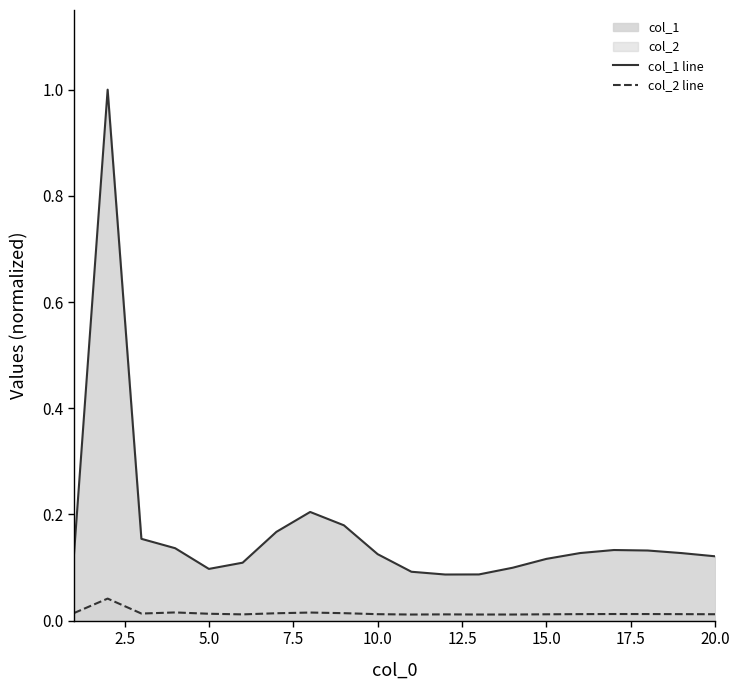

List the series in order of their overall mean, lowest first.

col_2 line, col_1 line